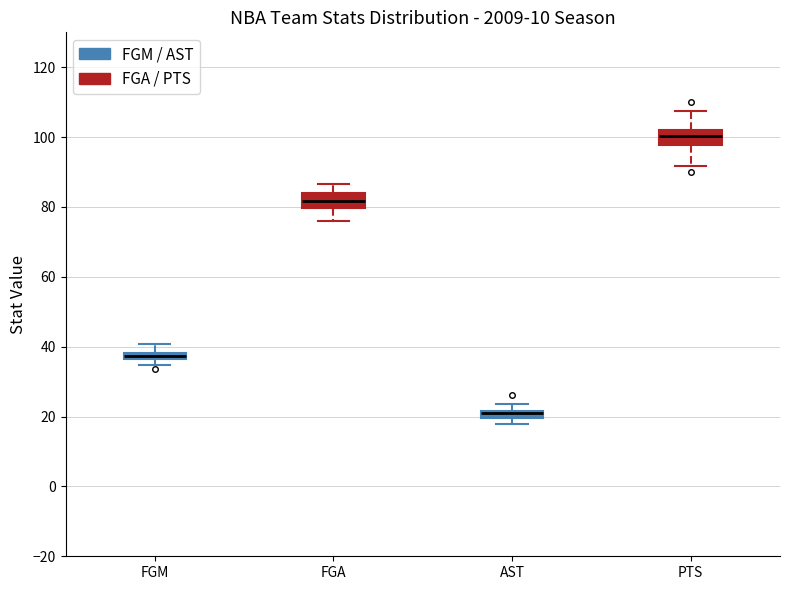

Where does the median line of the box for FGA sit on the y-axis? The values are not printed on the chart, so give them approximately, as read against the axis.

82